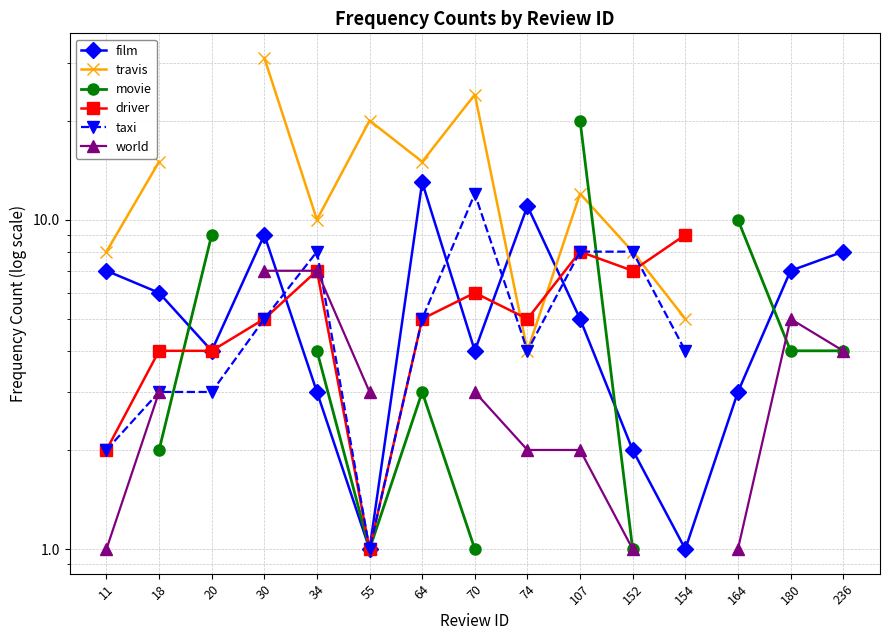

Does the chart have visible grid lines?

Yes